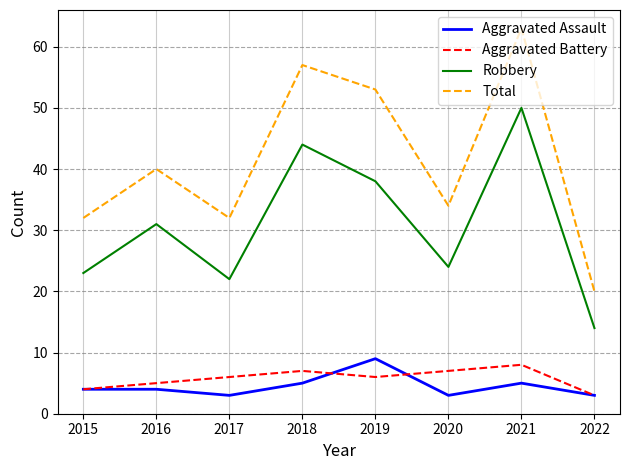

In Robbery, how many points are higher than both neighbors (excluding endpoints)?

3